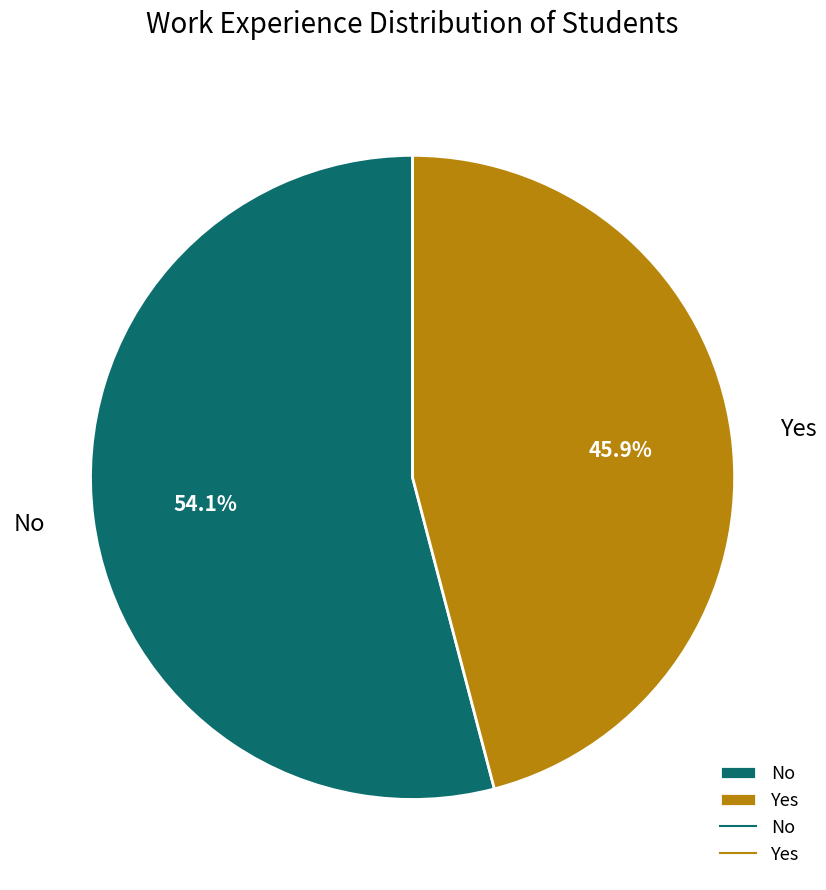

Do No and Yes together represent more than half of the pie?

Yes